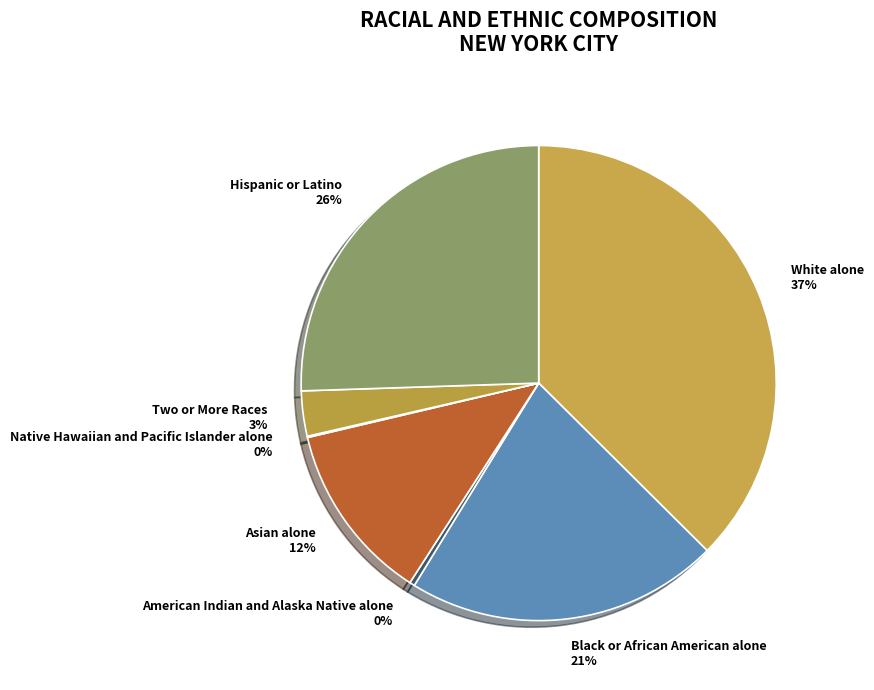

Do Black or African American alone and White alone together represent more than half of the pie?

Yes